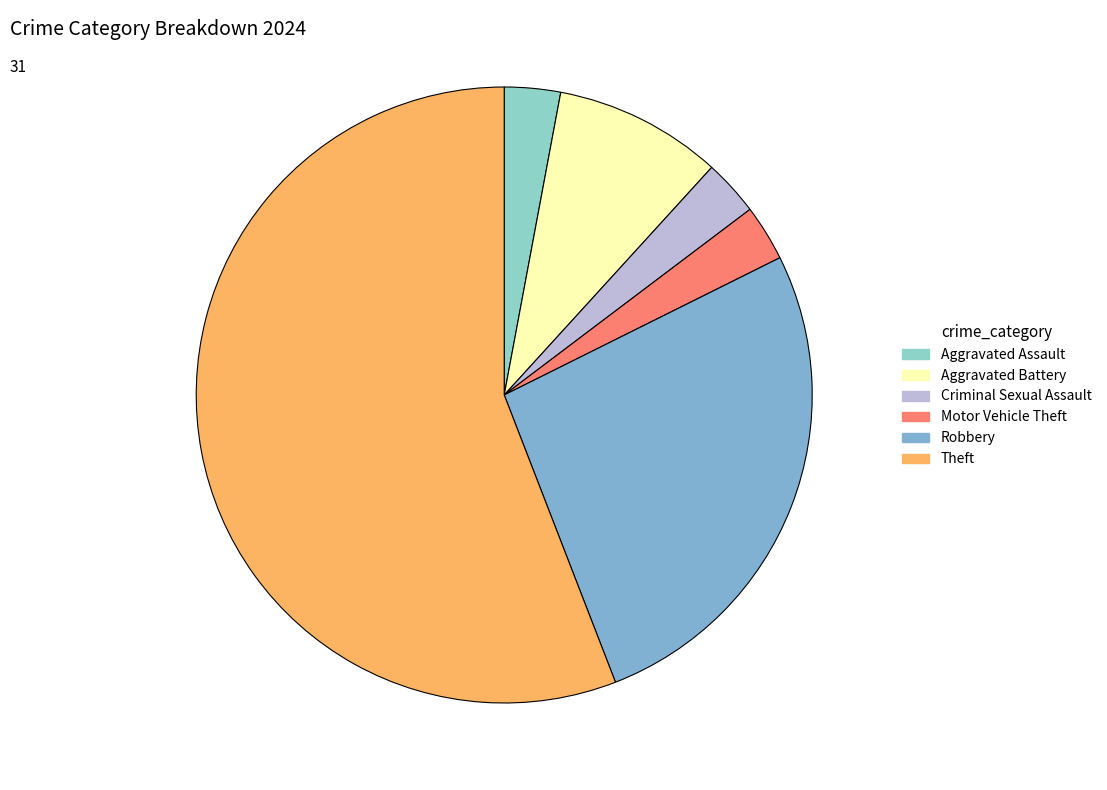

Count the number of slices in the pie.

6